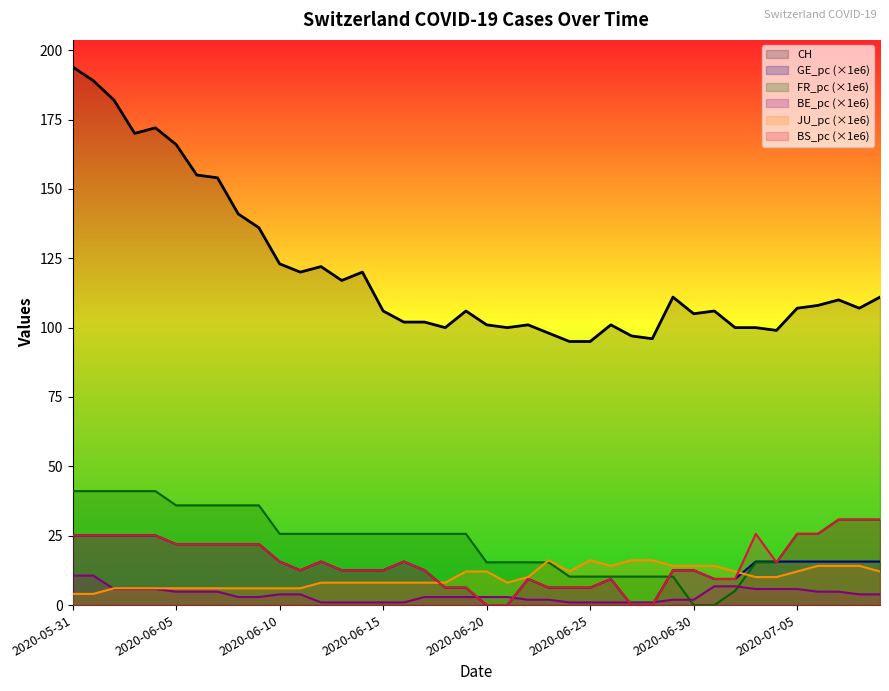

At which category is the sum across all series the highest?

2020-05-31